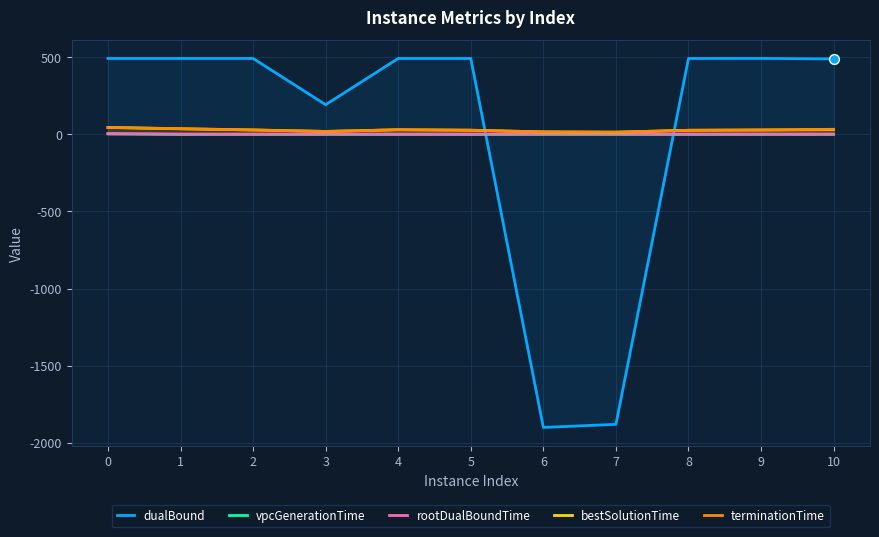

What are all the series names shown in the legend?

dualBound, vpcGenerationTime, rootDualBoundTime, bestSolutionTime, terminationTime